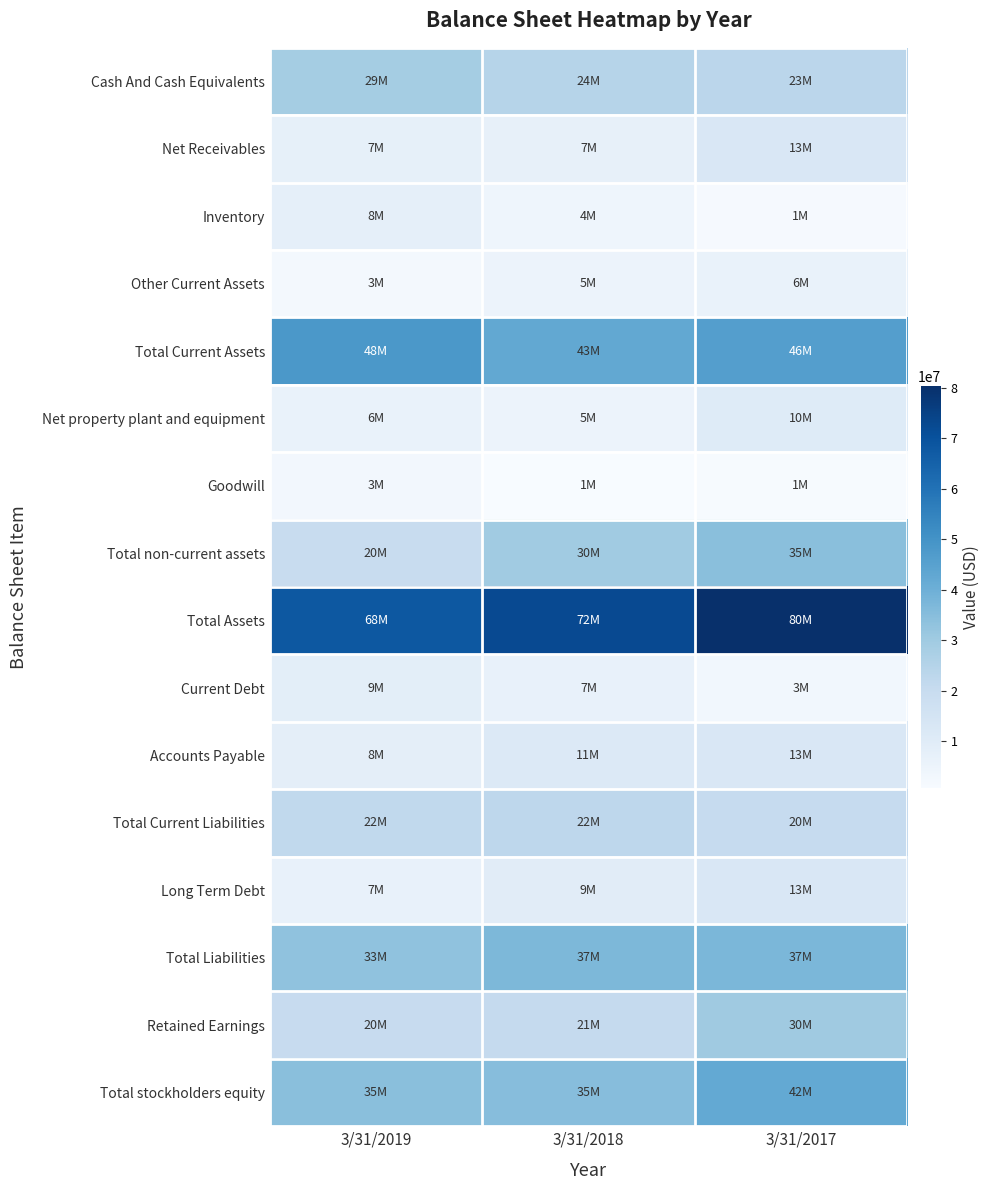

Which series changed the most between 3/31/2019 and 3/31/2018?

Total non-current assets